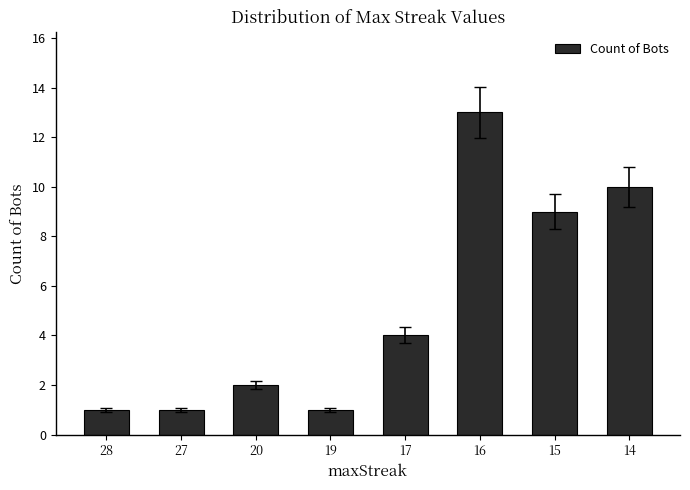

What is the change in value from 19 to 14?

+9